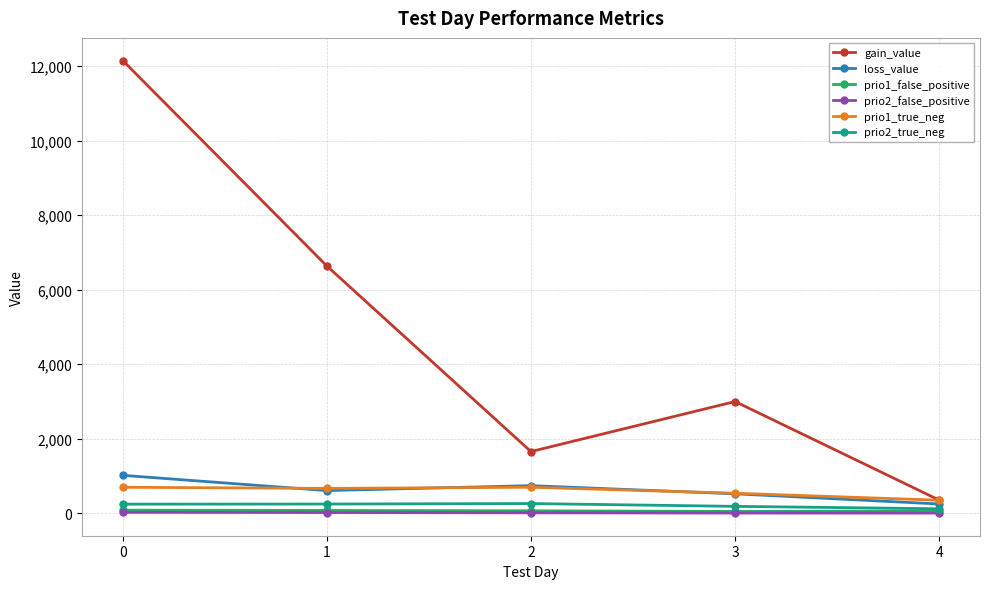

How many categories are shown in the chart?

5